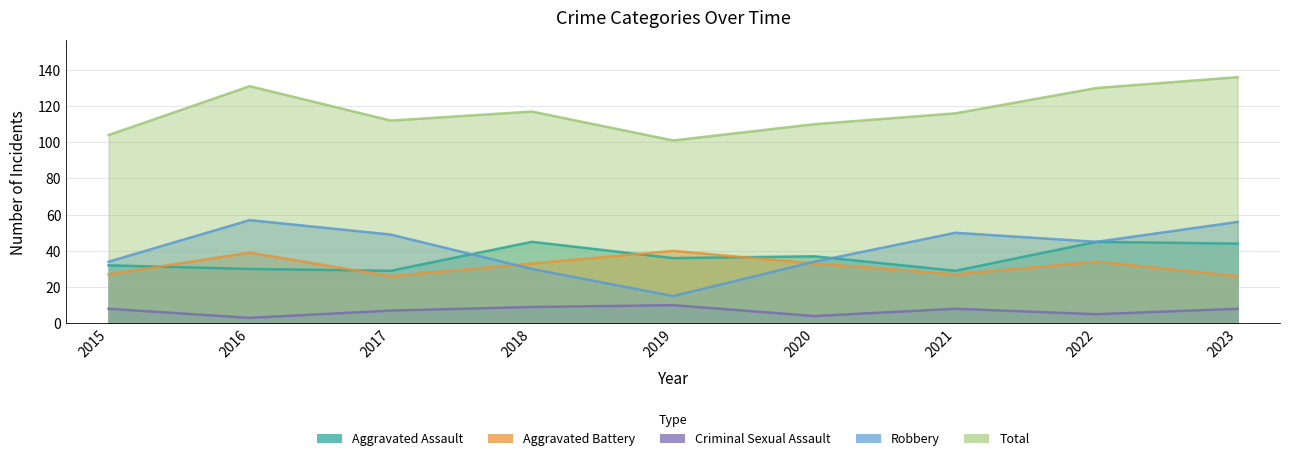

True or false: Total and Aggravated Battery intersect in this chart.

False